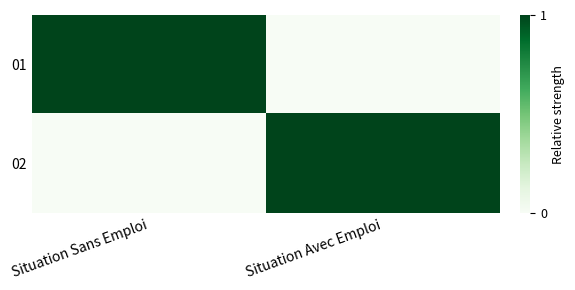

At how many categories does at least one series exceed 0?

2